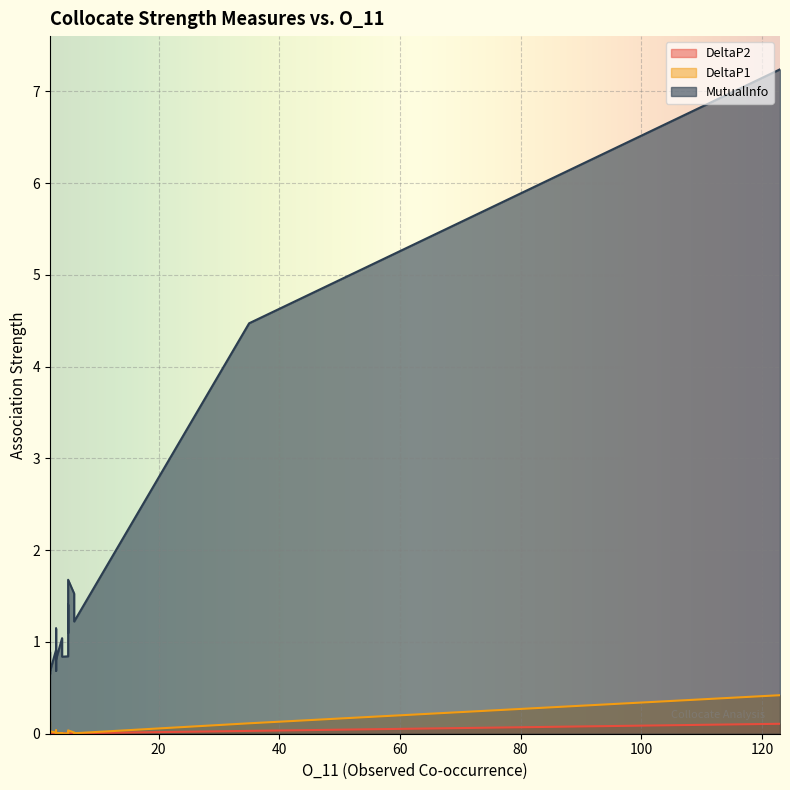

How many lines are shown in the chart?

3